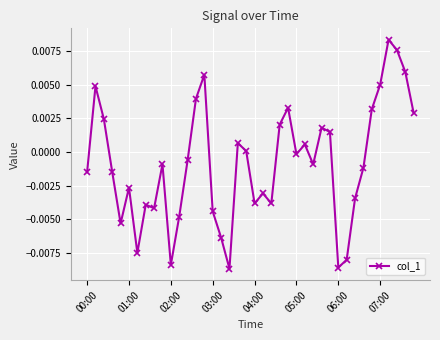

Rank the categories by value from highest to lowest.

36, 37, 38, 14, 35, 01:00, 13, 24, 34, 39, 02:00, 23, 28, 29, 18, 26, 19, 25, 12, 9, 27, 33, 03:00, 00:00, 05:00, 21, 32, 22, 20, 07:00, 8, 15, 11, 04:00, 16, 06:00, 31, 10, 30, 17